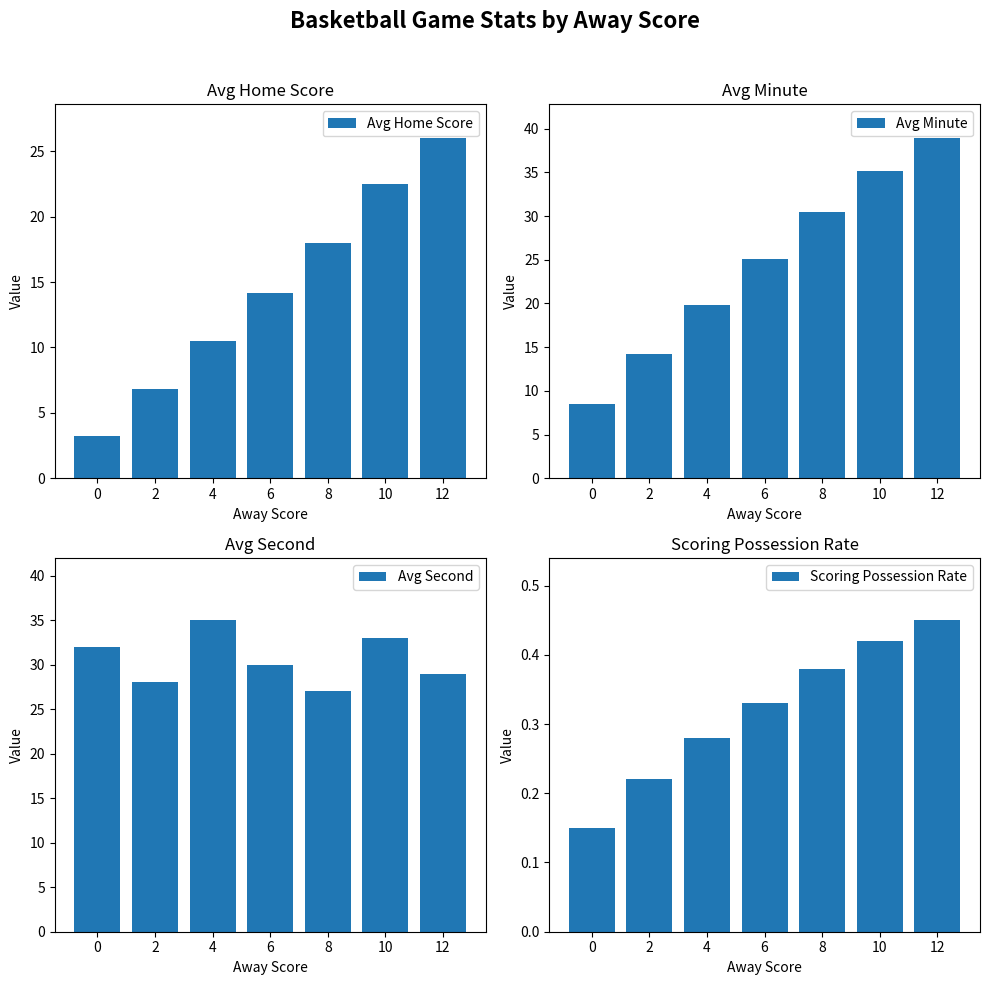

How many bars are there in each group?

4